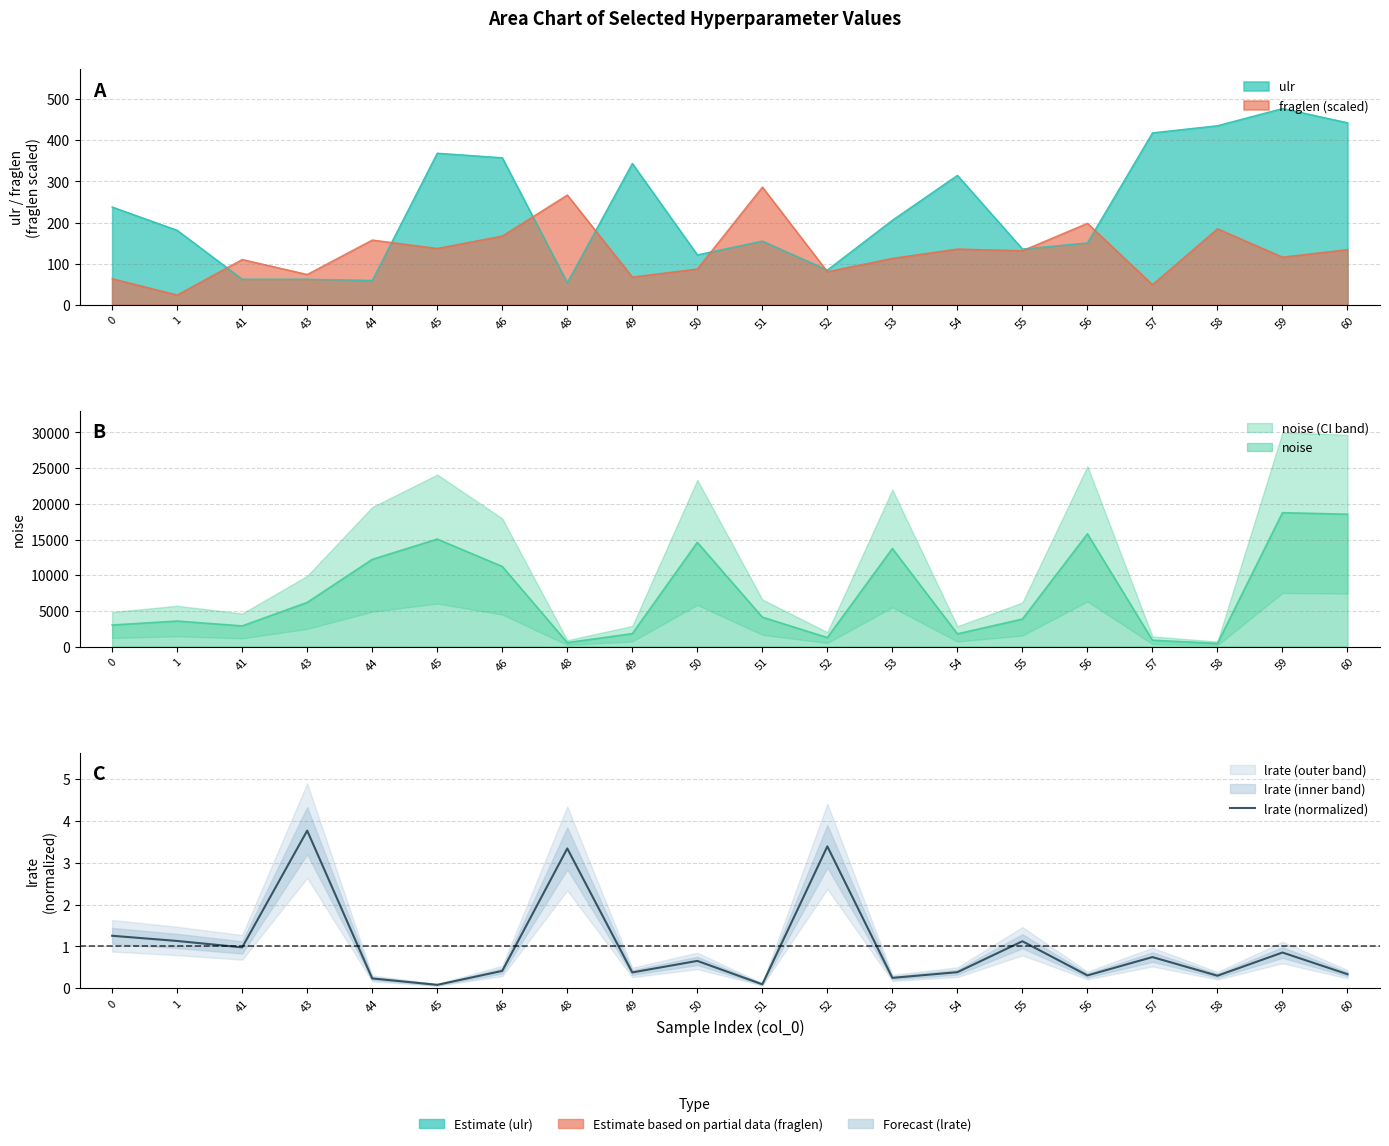

What is the value of the 3rd point from the left?

1.0